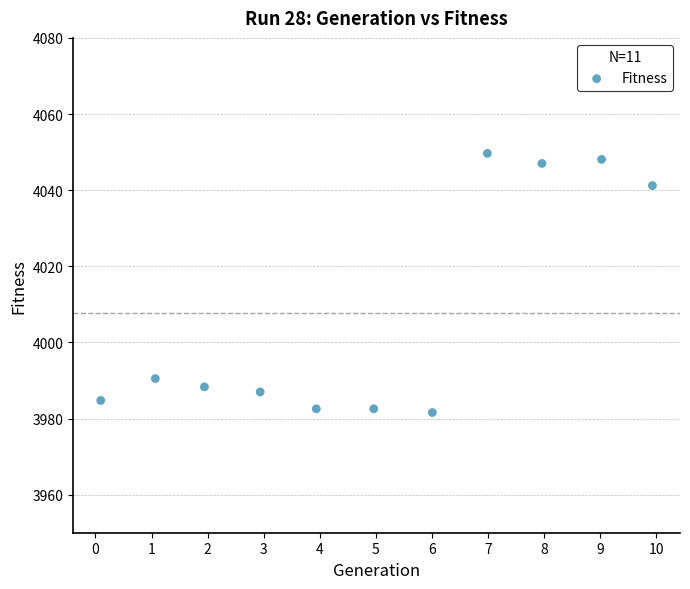

What Y value in the scatter plot is closest to 4015?

3990.5